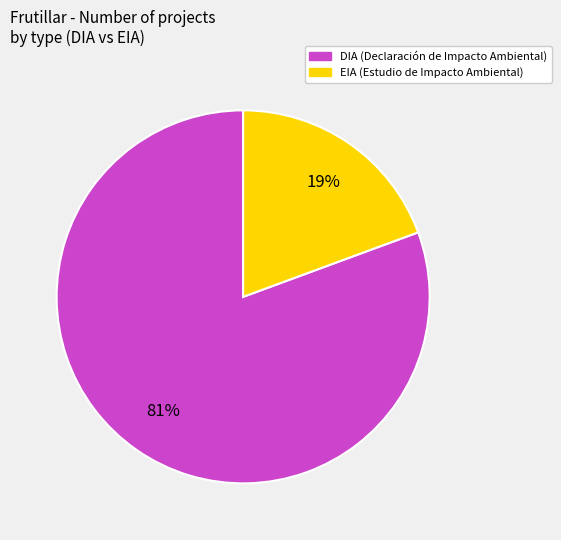

Do DIA and EIA together represent more than half of the pie?

Yes